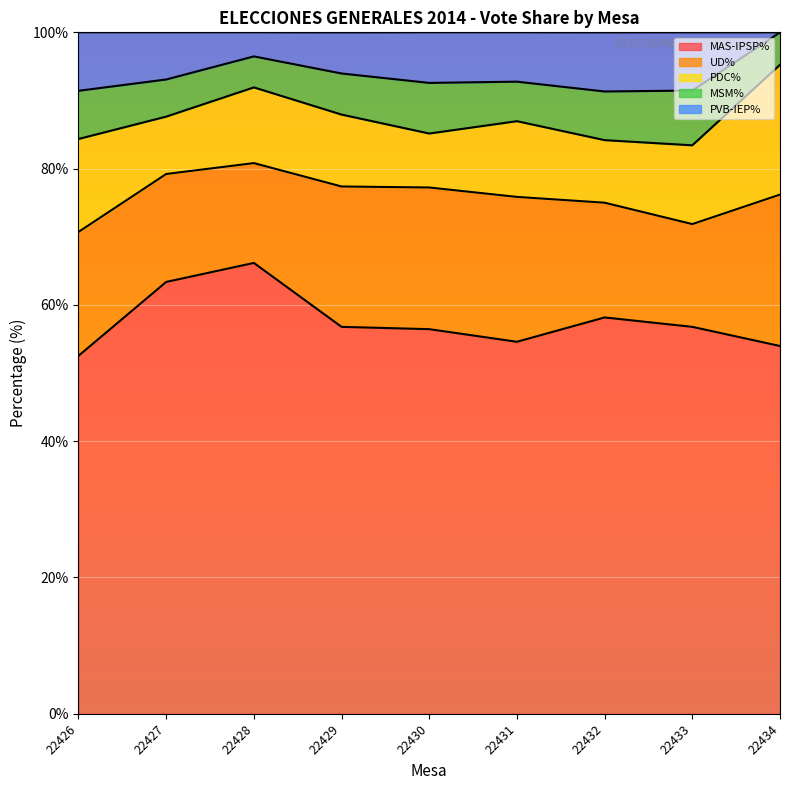

Does the chart display data point markers on the line(s)?

No